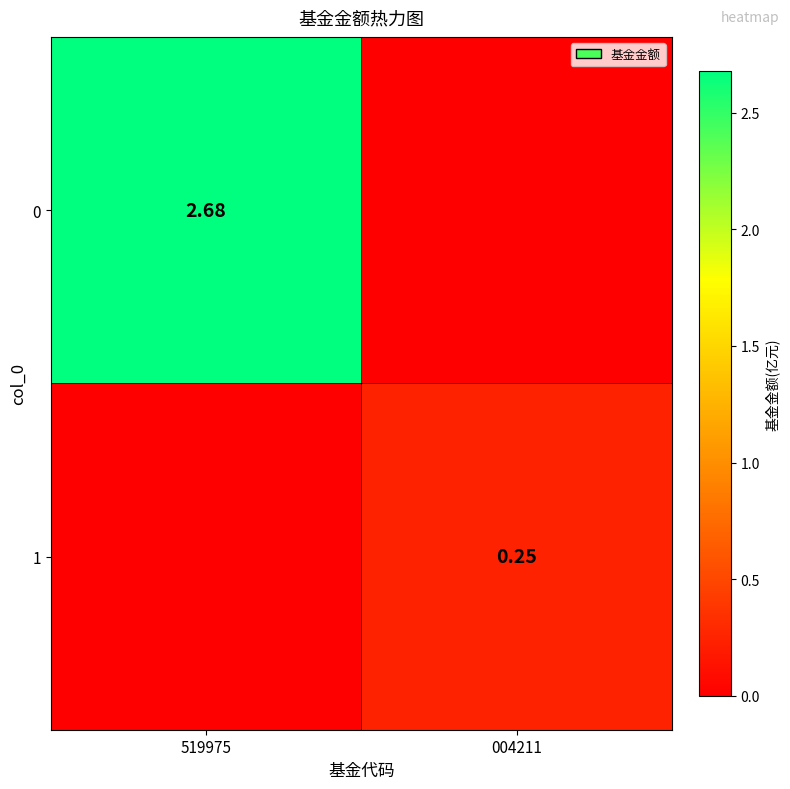

At which category does the chart reach its peak across all series?

519975